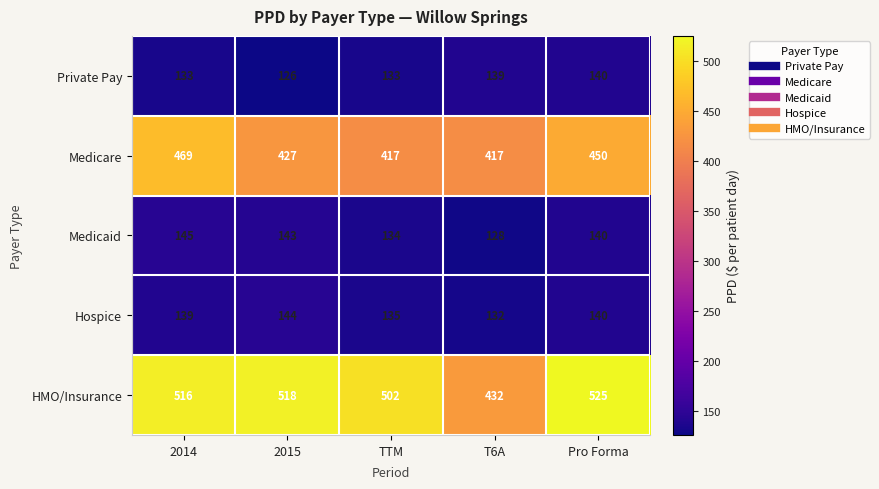

Which series changed the most between 2014 and TTM?

Medicare